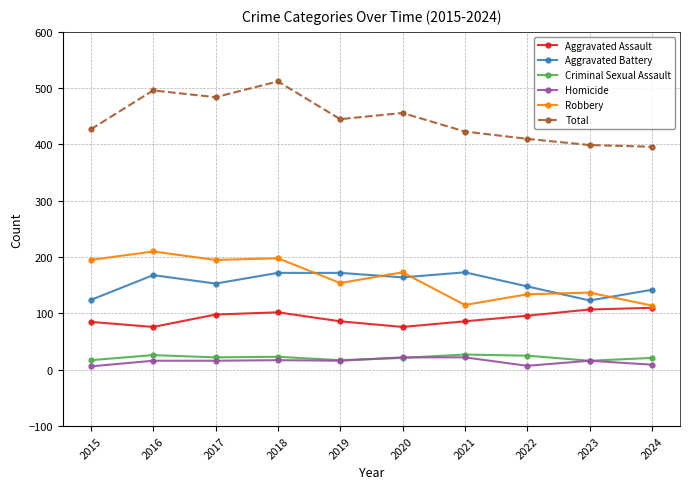

What is the maximum value shown in the chart?

512